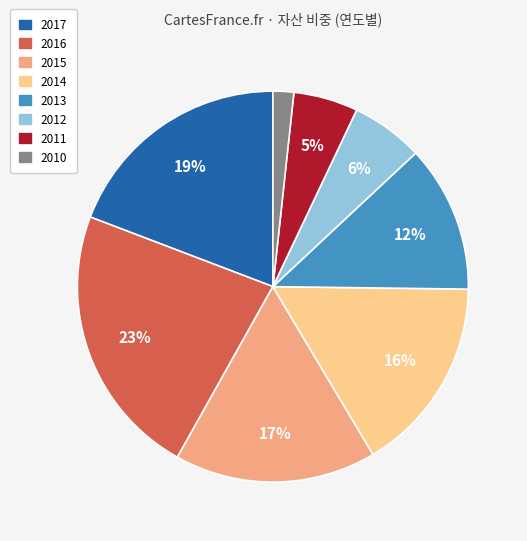

The 2011 slice represents 19% of the pie. True or false?

False